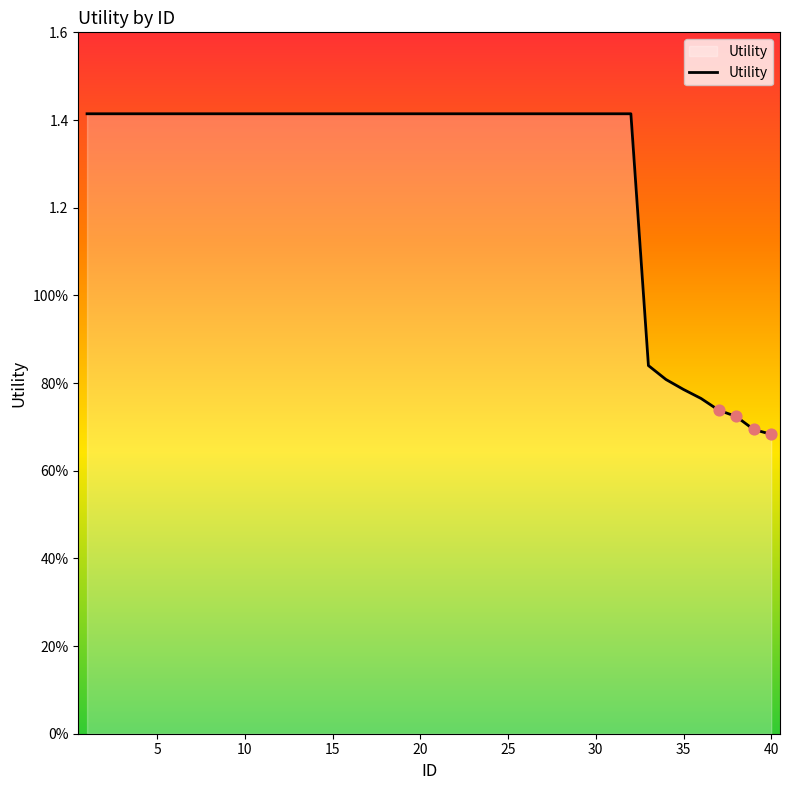

Is this an area chart (filled region under the line)?

Yes